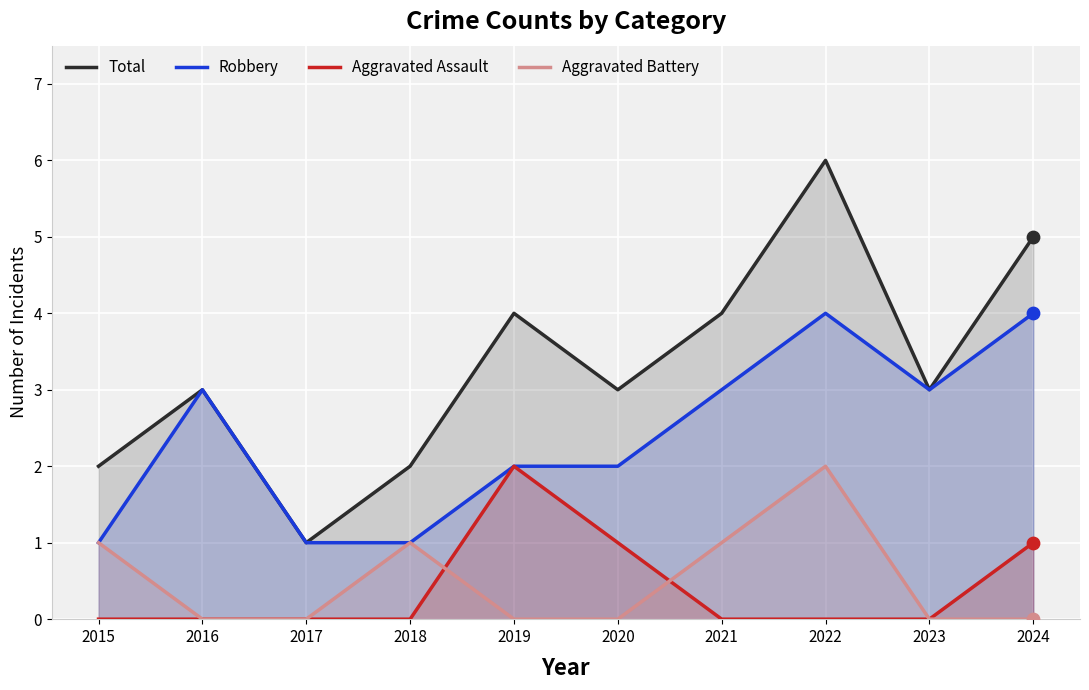

At which category is the sum across all series the highest?

2022